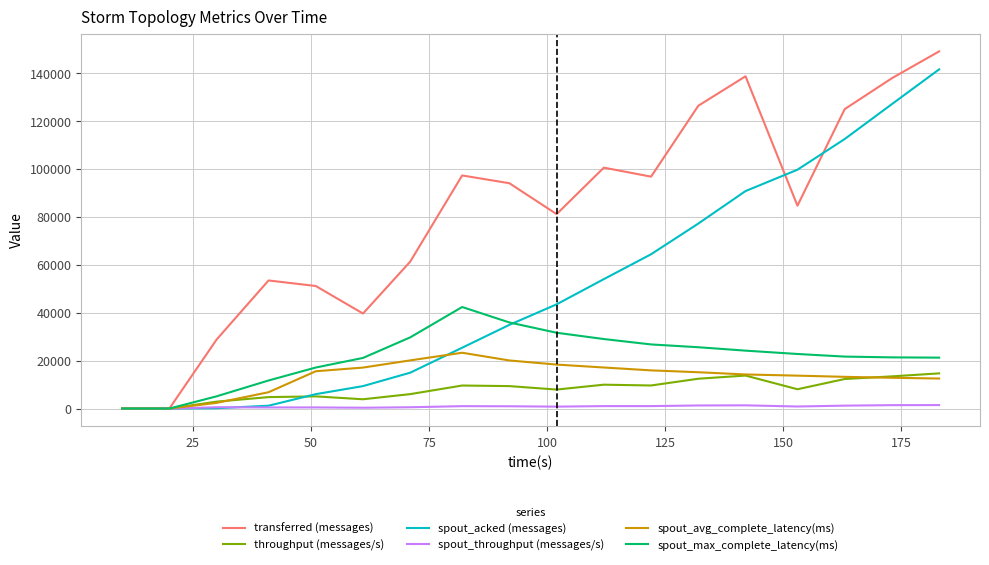

What is the difference between the maximum and minimum values in the spout_avg_complete_latency(ms) series?

23283.1